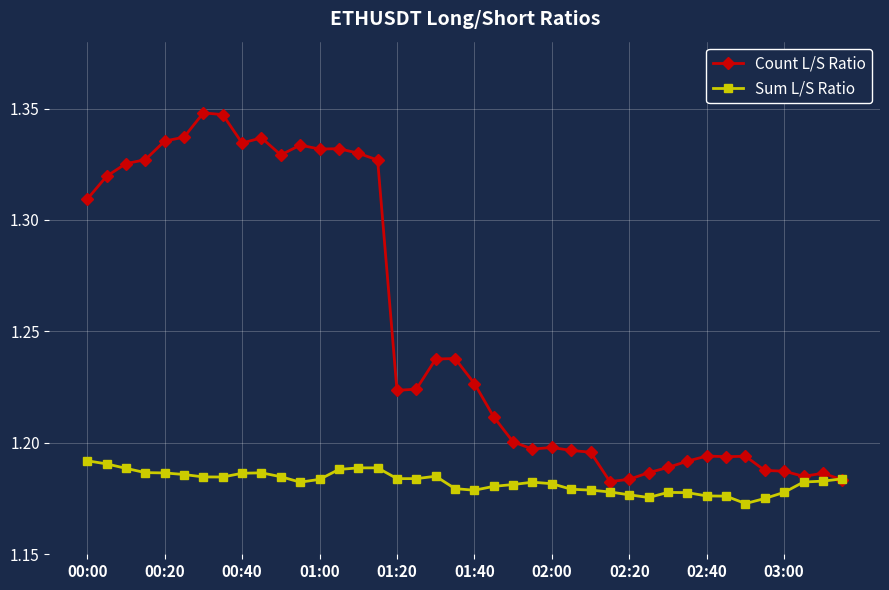

How many times do Sum L/S Ratio and Count L/S Ratio cross each other?

1